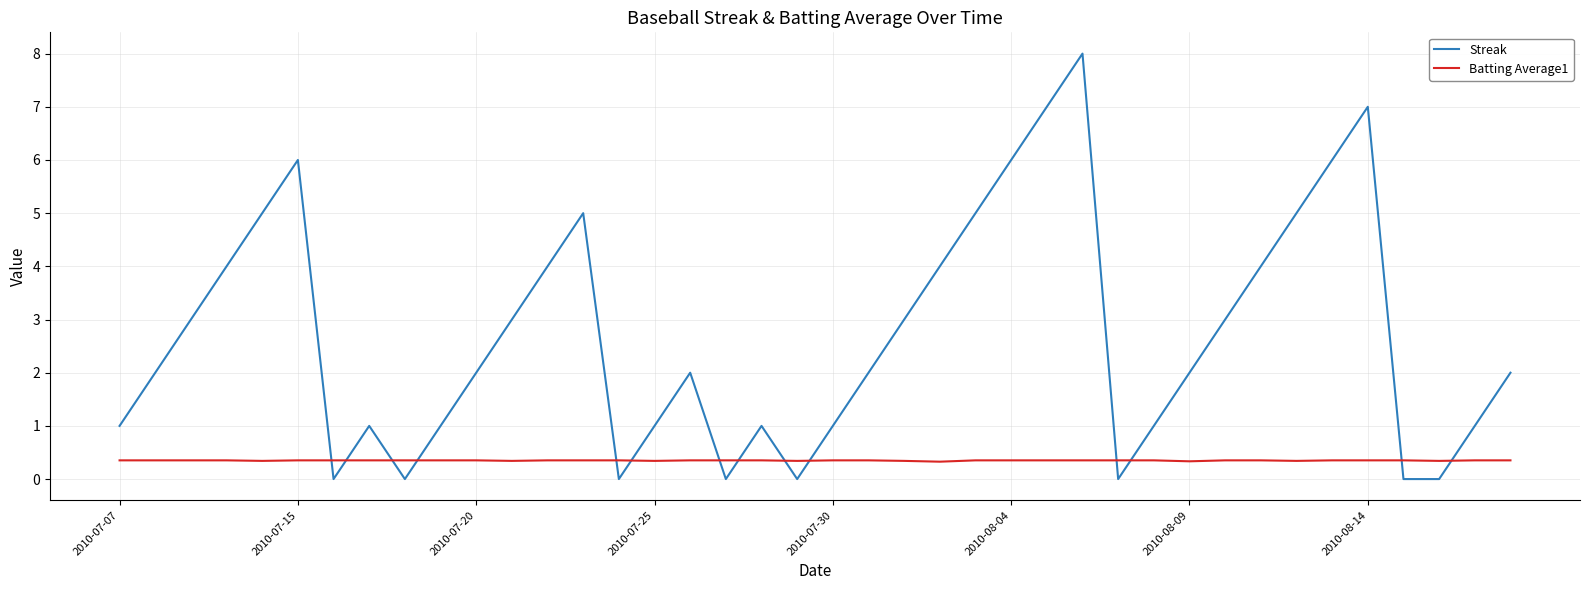

Which series has the largest total across all categories?

Streak